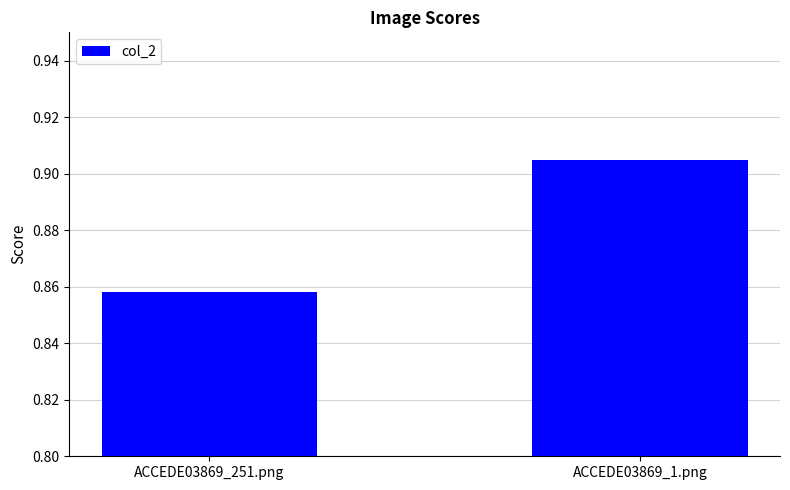

What is the sum of the values at ACCEDE03869_251.png and ACCEDE03869_1.png?

1.8